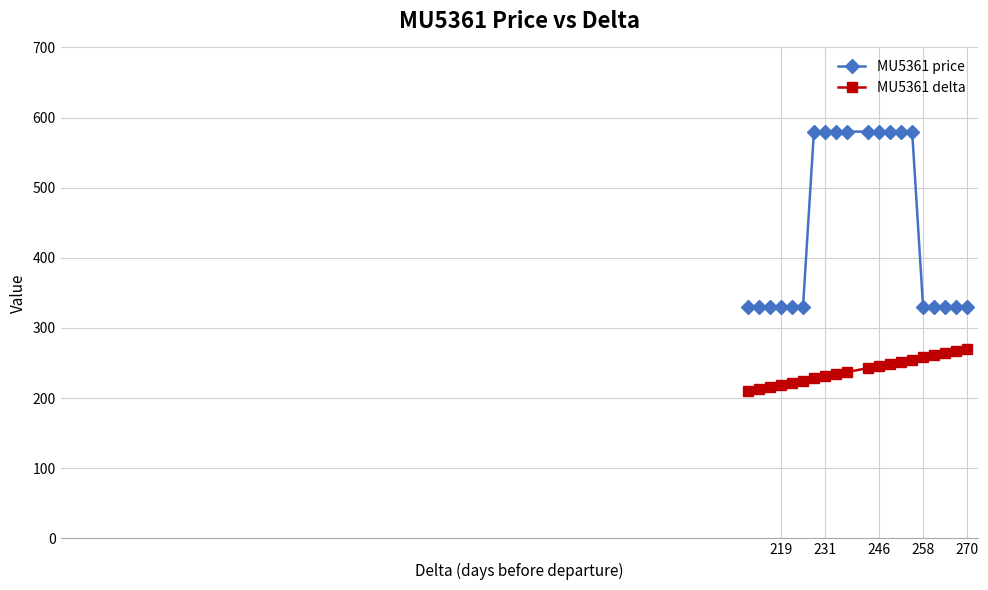

What is the value of the MU5361 price point at the 4th from the left?

330